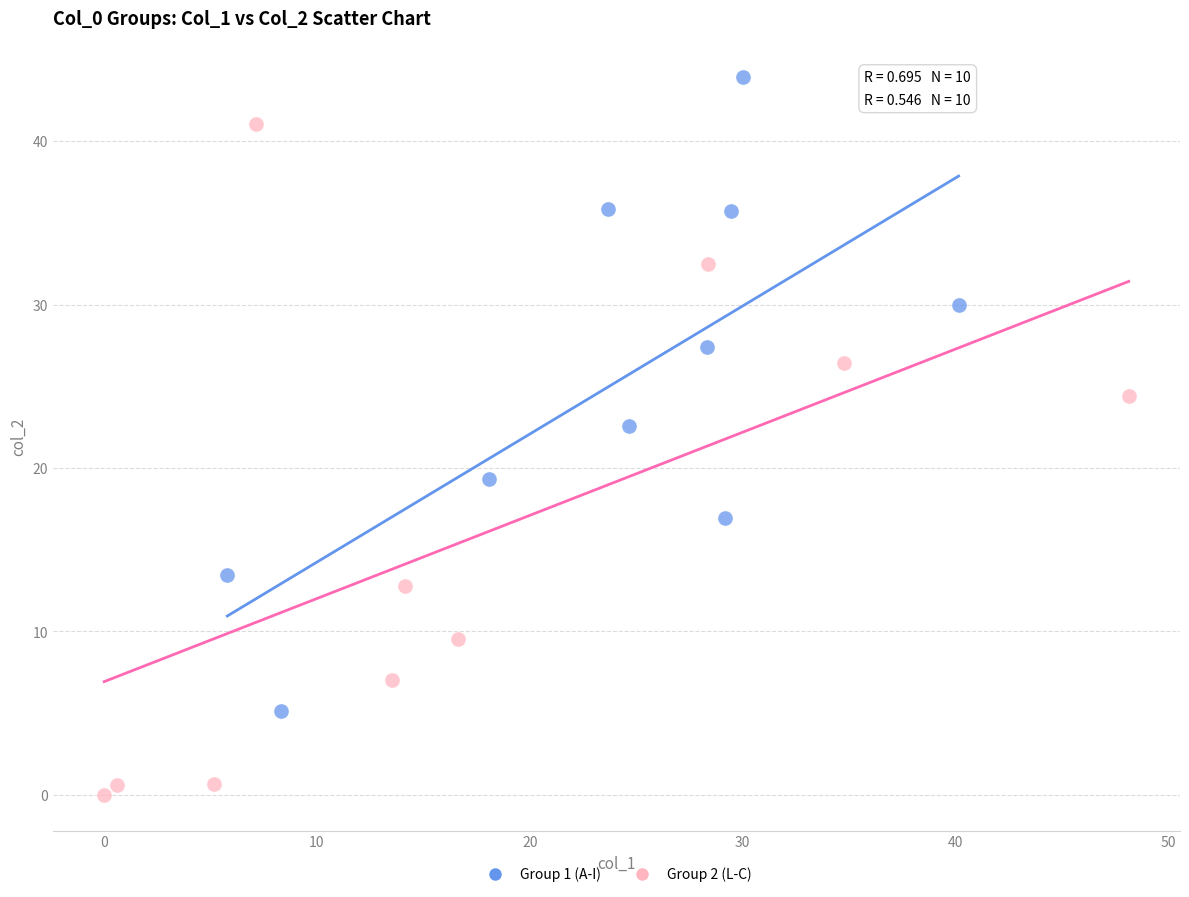

Which series has the largest Y range (max minus min)?

Group 2 (L-C)